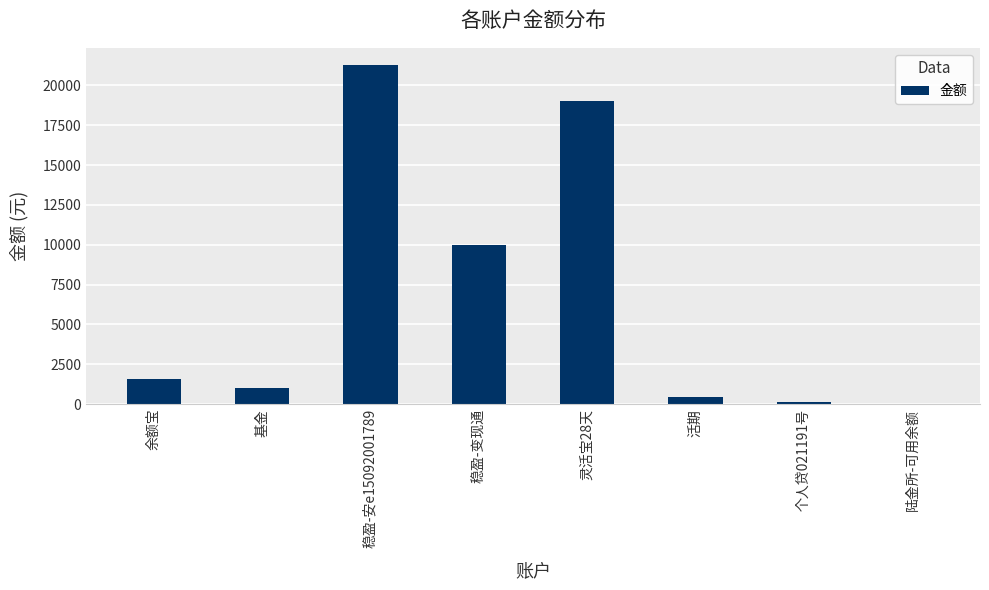

What value does the data have at 余额宝?

1558.3